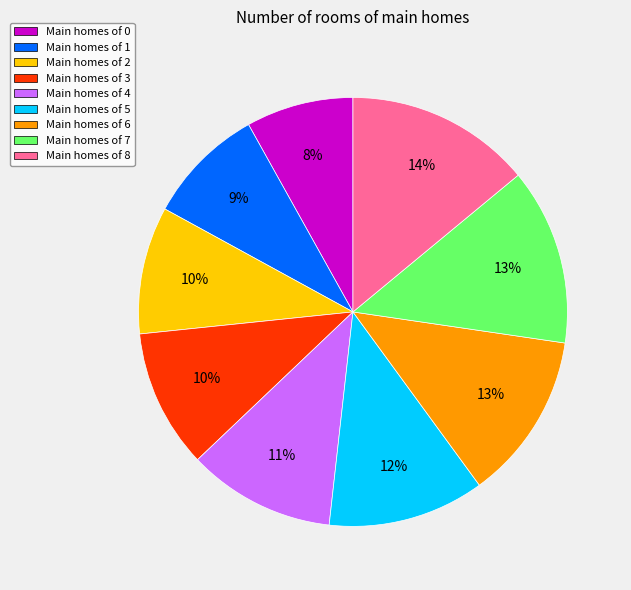

To the nearest percent, what is the average slice percentage?

11%